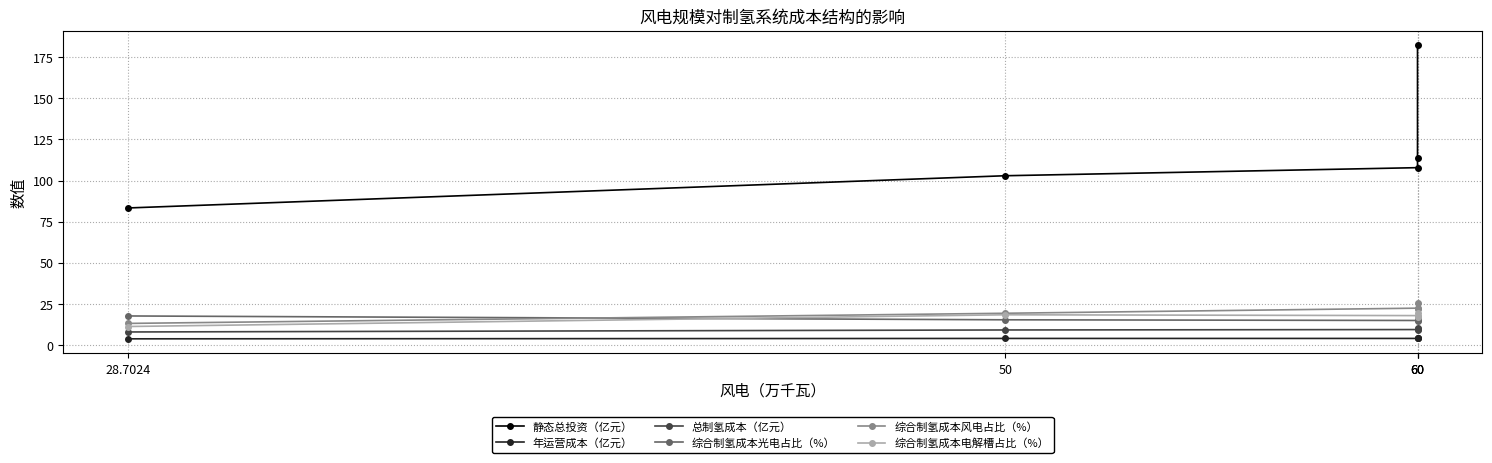

True or false: 综合制氢成本风电占比（%） and 综合制氢成本光电占比（%） intersect in this chart.

True